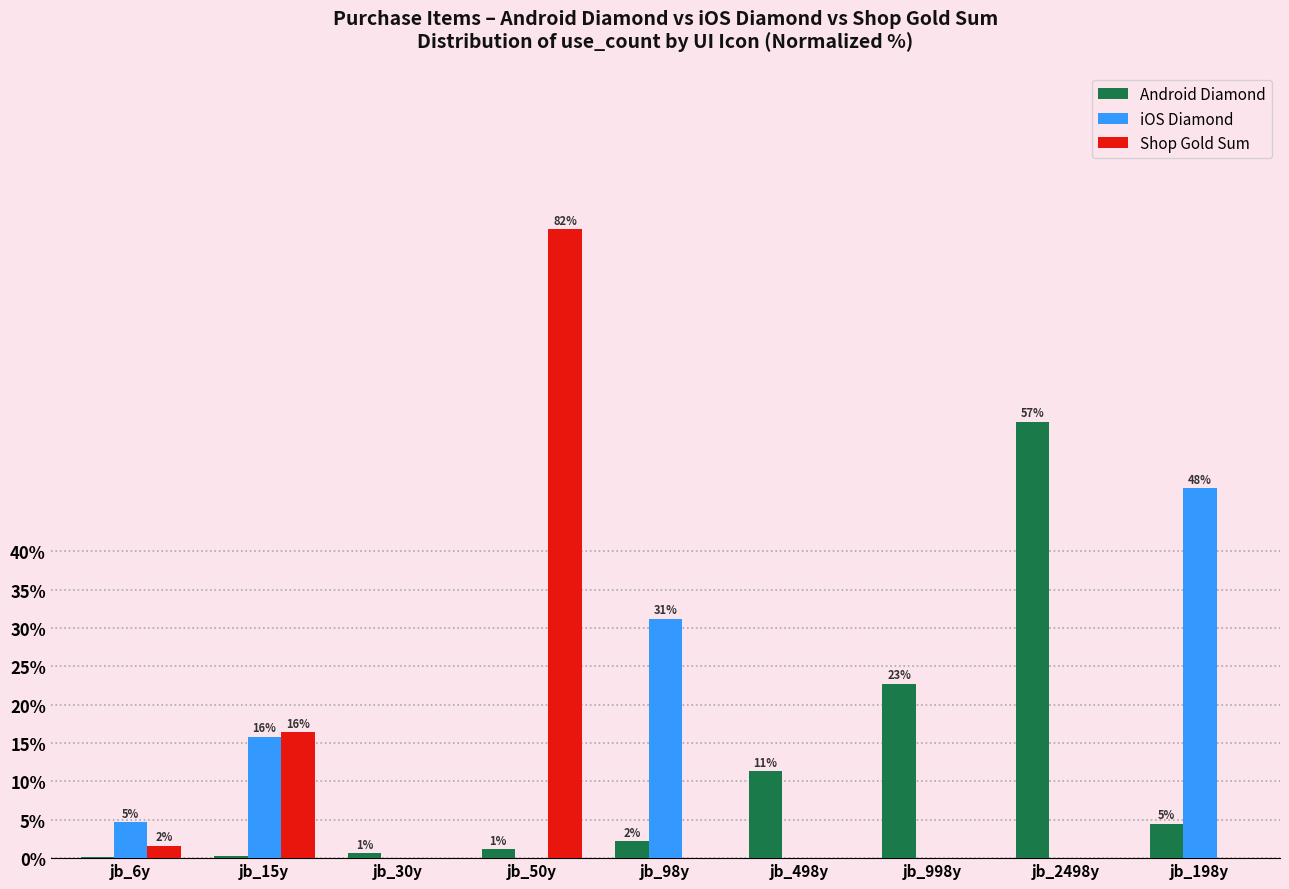

Are the bars horizontal?

No